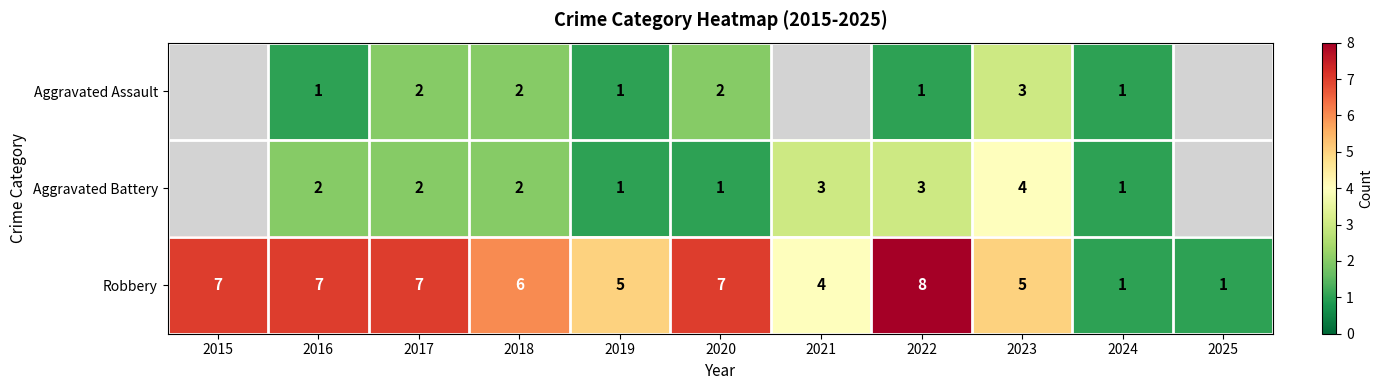

What is the spread (max minus min) of values at 2017?

5